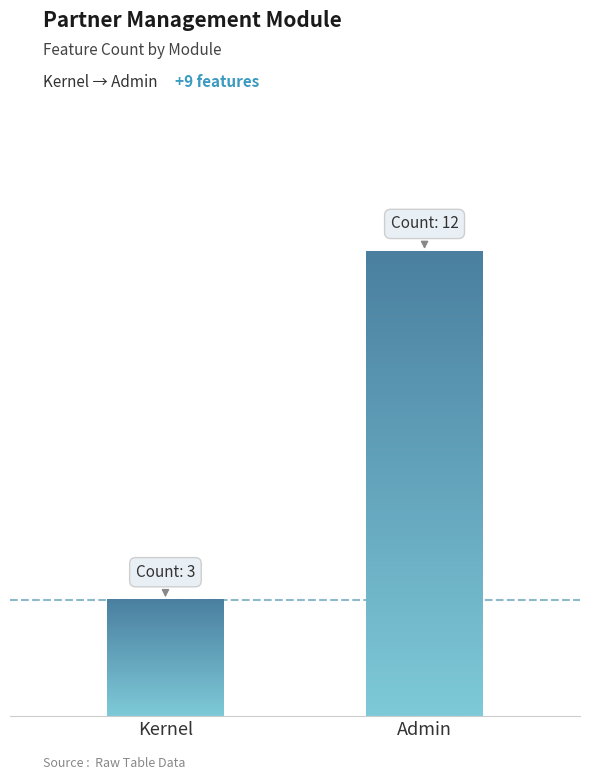

How many values are between 3 and 12?

2